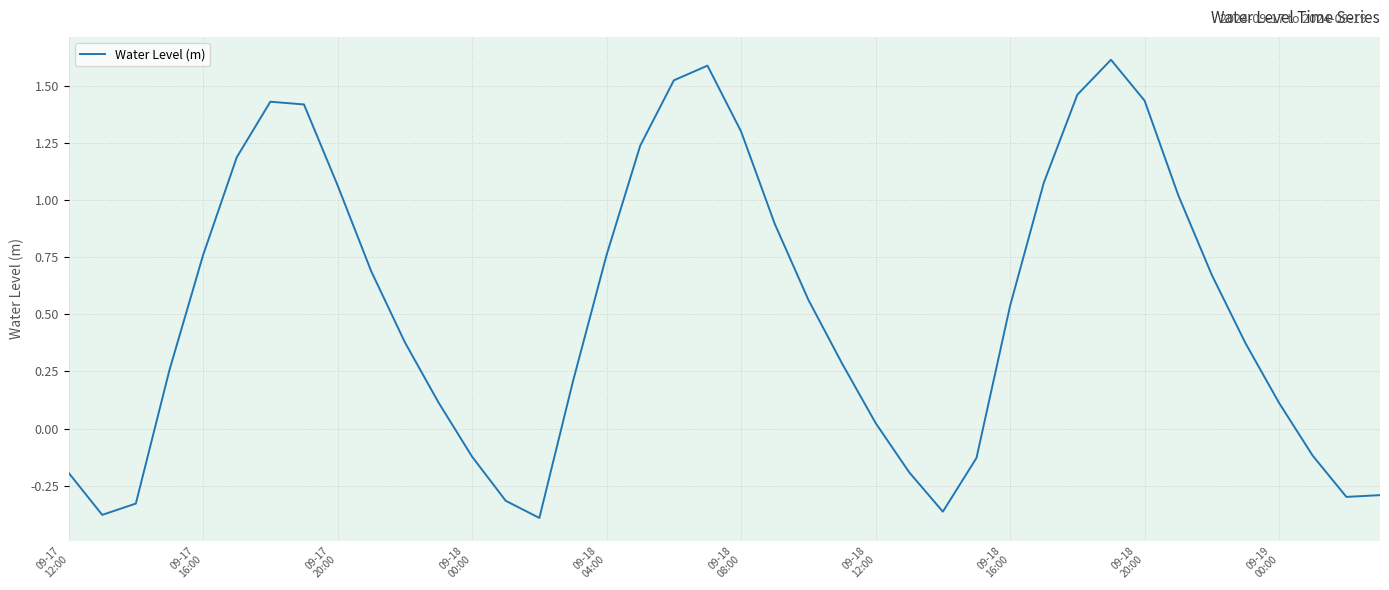

What is the greatest value displayed?

1.6